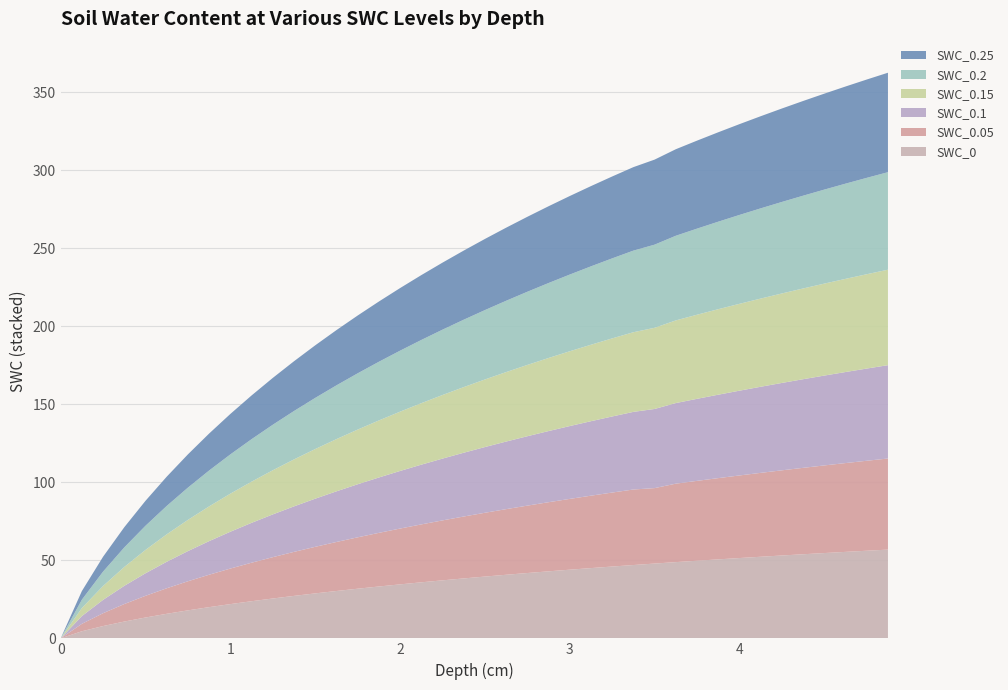

Reading right to left, list all the values displayed in this chart.

SWC_0: 56.9	56.2	55.4	54.7	53.9	53.1	52.3	51.5	50.6	49.8	48.9	48.0	47.0	46.0	45.0	44.0	43.0	41.9	40.8	39.6	38.4	37.2	35.9	34.6	33.2	31.8	30.4	28.8	27.2	25.6	23.8	22.0	20.0	18.0	15.7	13.4	10.8	7.9	4.6	0.0
SWC_0.05: 58.4	57.7	56.9	56.2	55.4	54.6	53.8	52.9	52.1	51.2	50.3	48.4	48.4	47.4	46.4	45.4	44.3	43.2	42.1	40.9	39.7	38.4	37.1	35.8	34.4	32.9	31.4	29.9	28.2	26.5	24.7	22.8	20.8	18.7	16.4	13.9	11.2	8.2	4.8	0.0
SWC_0.1: 59.8	59.1	58.4	57.6	56.8	56.0	55.2	54.3	53.5	52.6	51.7	50.7	49.8	48.8	47.7	46.7	45.6	44.5	43.3	42.1	40.9	39.6	38.3	36.9	35.5	34.0	32.5	30.9	29.2	27.4	25.6	23.6	21.5	19.3	17.0	14.4	11.7	8.6	5.0	0.0
SWC_0.15: 61.2	60.5	59.7	59.0	58.2	57.4	56.5	55.7	54.8	53.9	53.0	52.0	51.1	50.1	49.0	47.9	46.8	45.7	44.5	43.3	42.1	40.8	39.4	38.0	36.6	35.1	33.5	31.8	30.1	28.3	26.4	24.4	22.3	20.0	17.6	15.0	12.1	8.9	5.2	0.0
SWC_0.2: 62.5	61.8	61.0	60.3	59.5	58.7	57.8	57.0	56.1	55.2	54.3	53.3	52.3	51.3	50.2	49.2	48.1	46.9	45.7	44.5	43.2	41.9	40.5	39.1	37.6	36.1	34.5	32.8	31.0	29.2	27.2	25.2	23.0	20.7	18.2	15.5	12.5	9.2	5.4	0.0
SWC_0.25: 63.8	63.0	62.3	61.5	60.7	59.9	59.1	58.2	57.3	56.4	55.5	54.5	53.5	52.5	51.4	50.3	49.2	48.1	46.8	45.6	44.3	43.0	41.6	40.1	38.6	37.1	35.4	33.7	31.9	30.0	28.0	25.9	23.7	21.3	18.8	16.0	13.0	9.5	5.5	0.0